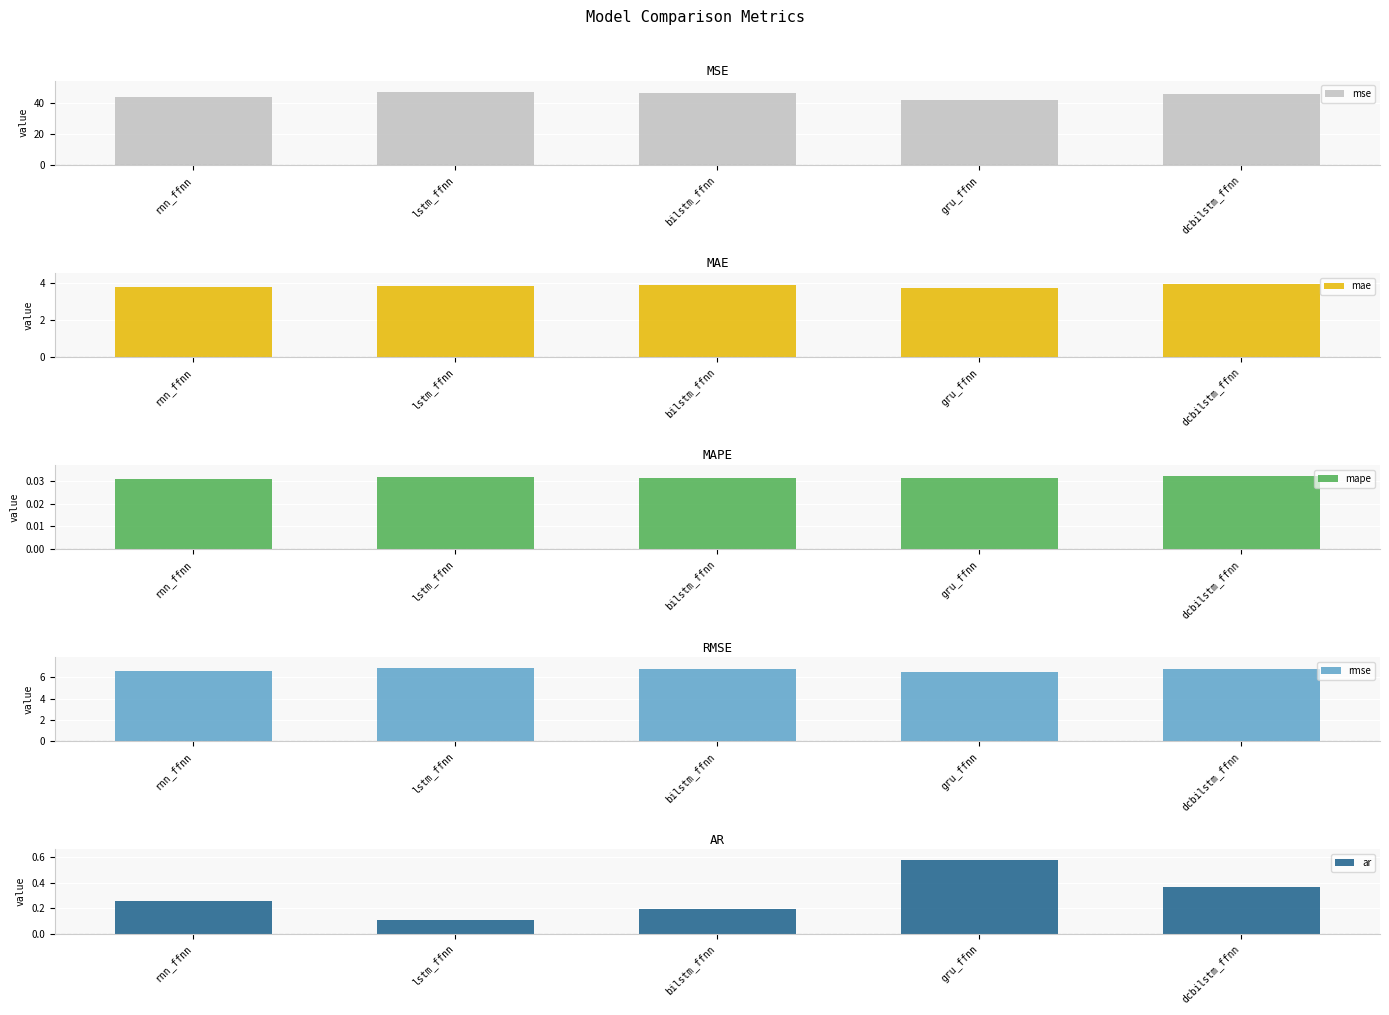

What is the maximum value for rmse?

6.9